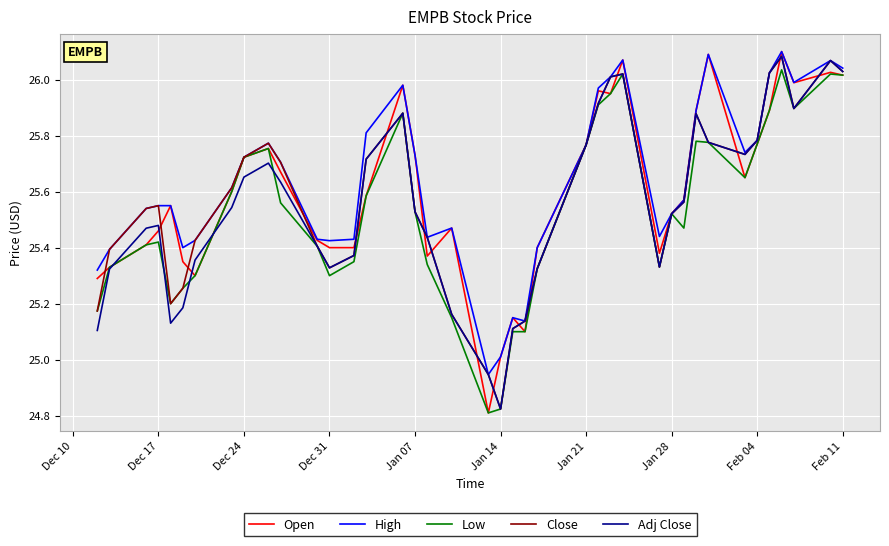

How many interior local peaks does the Open series have?

10